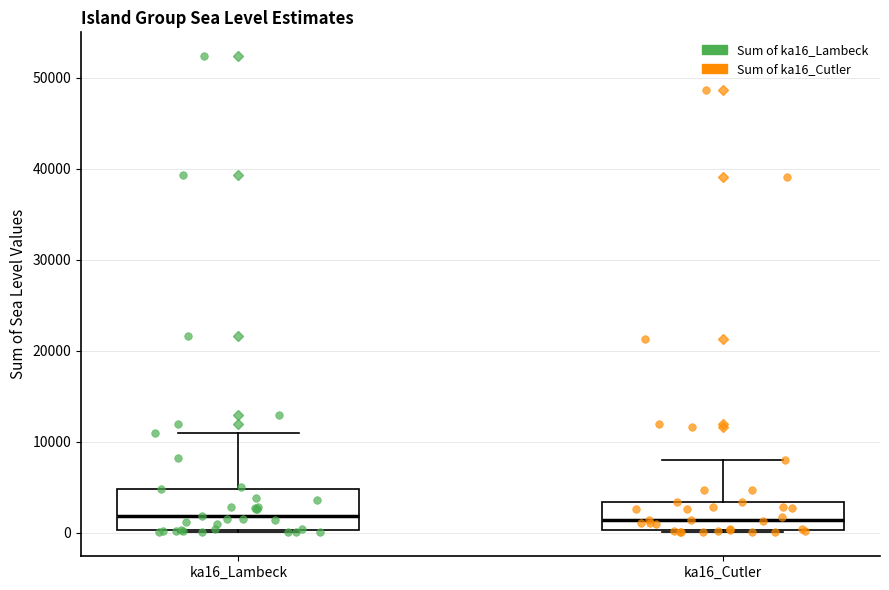

Reading left to right, transcribe this box plot: for each box, give where its median line is, the range the box spans, and where its two whiskers end, as read against the y-axis. The values are not printed on the chart, so give them approximately, as read against the axis.

ka16_Lambeck: median 2000, box 0 to 5000, whiskers 0 to 11000
ka16_Cutler: median 1000, box 0 to 3000, whiskers 0 to 8000